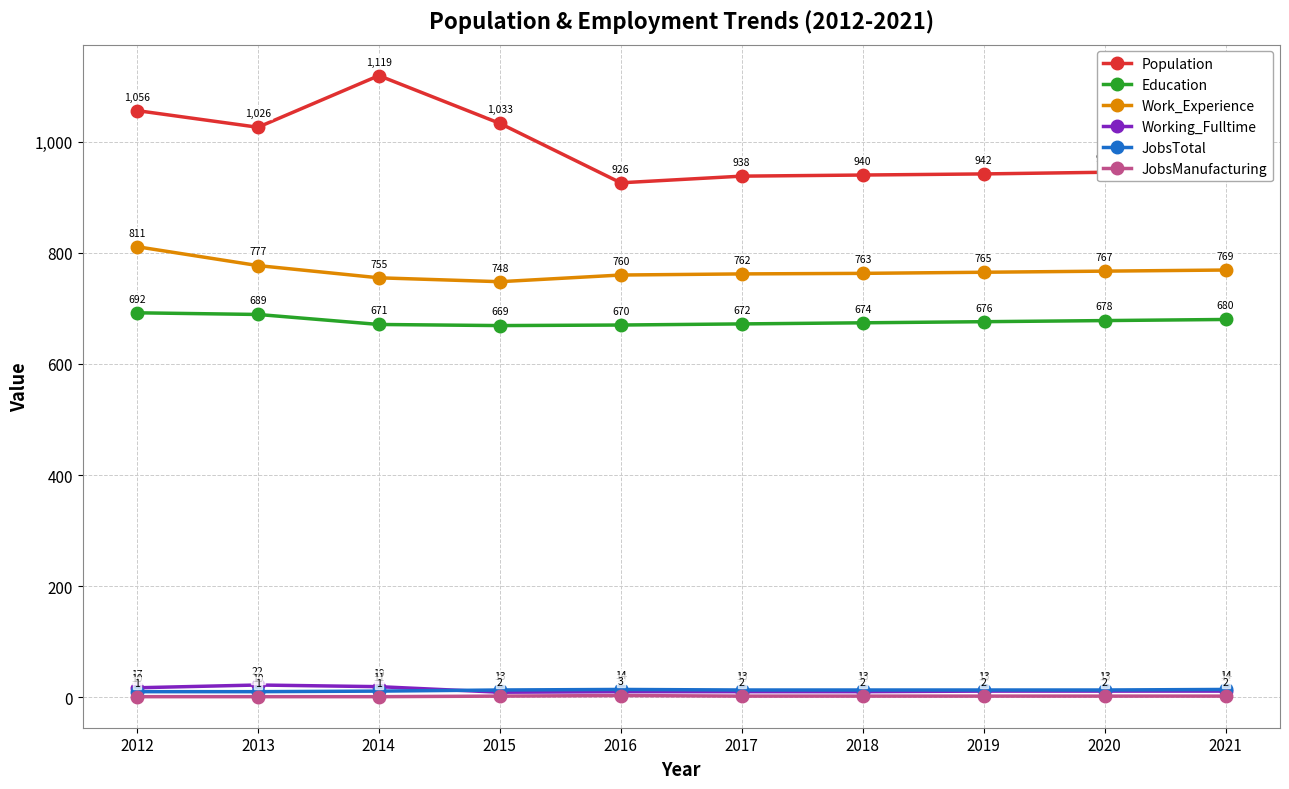

Which series has the largest range (max minus min)?

Population